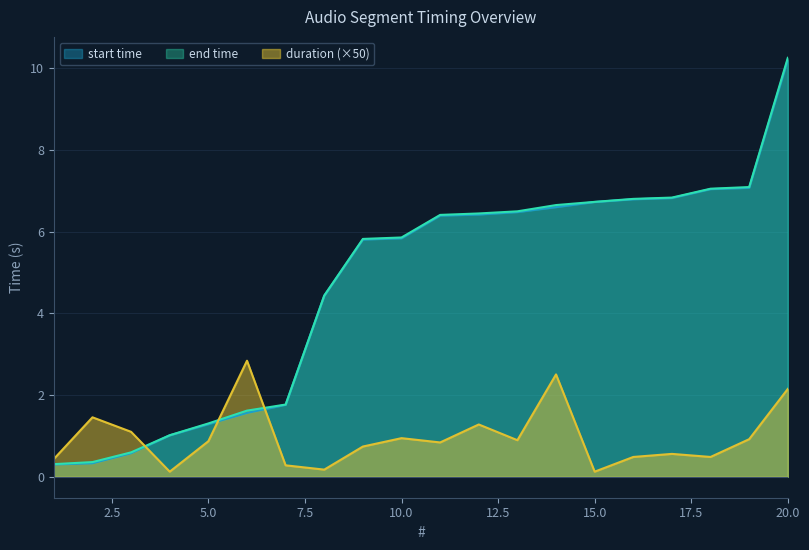

Between 2 and 5, which series saw the biggest shift?

start time